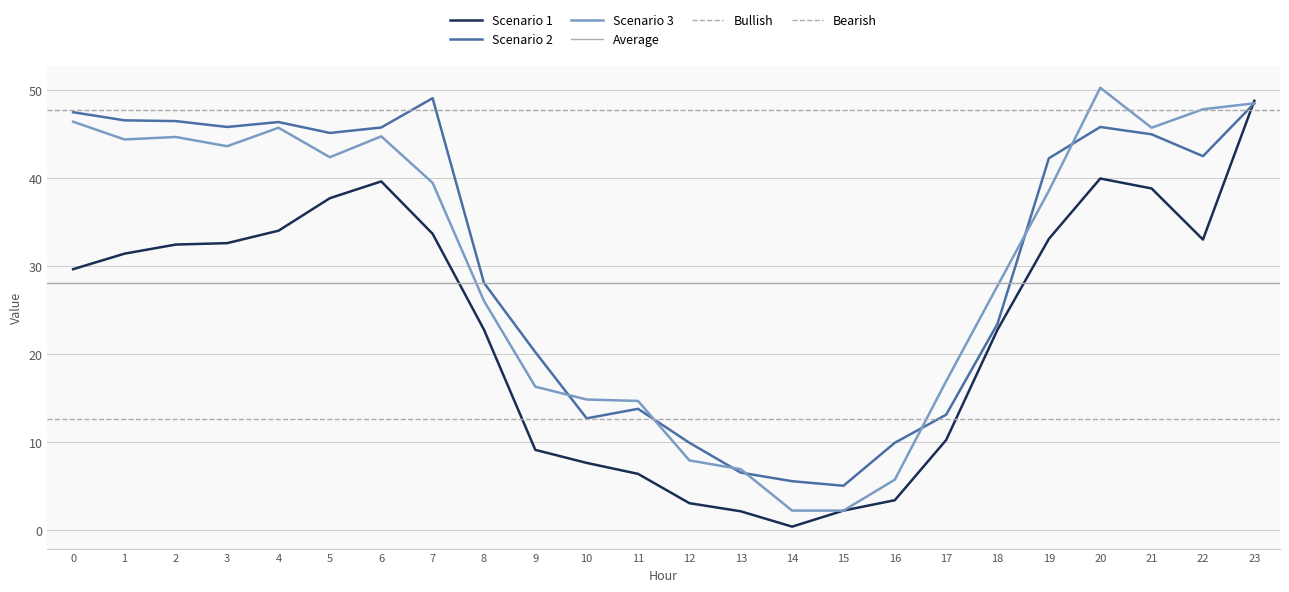

What is the difference between the maximum and second lowest values in the Scenario 1 series?

46.7